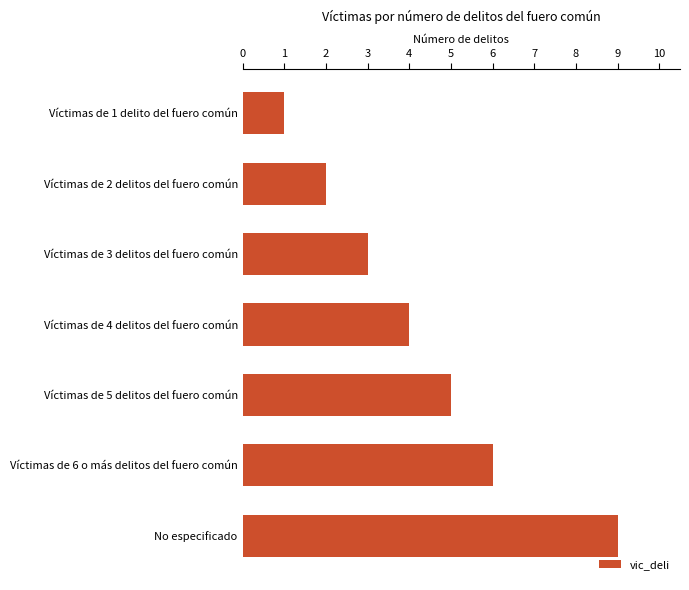

Is it true that the value at Víctimas de 2 delitos del fuero común is 3?

False